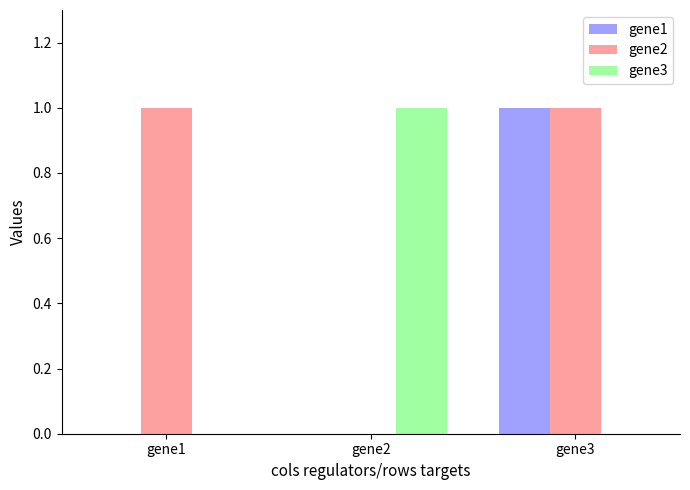

Which series changed the most between gene1 and gene3?

gene1